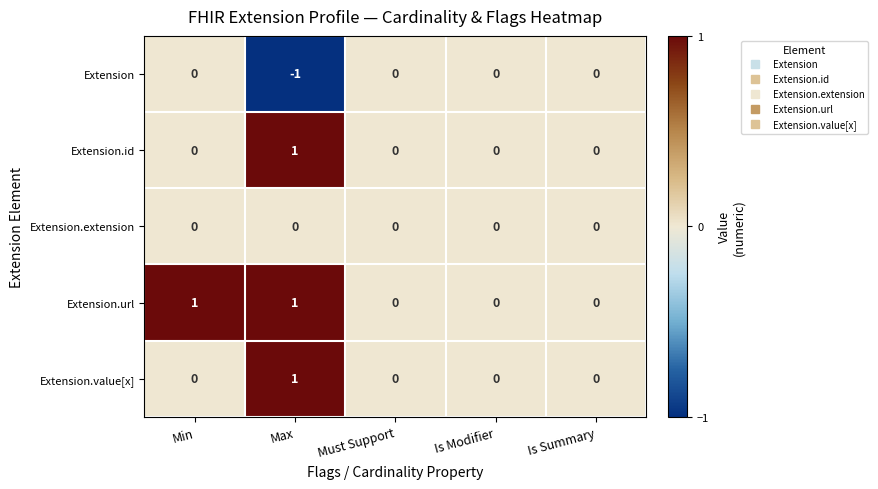

Which series has the largest total across all categories?

Extension.url